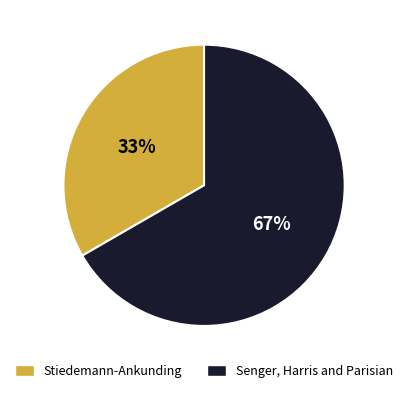

Which slice is the smallest?

Stiedemann-Ankunding